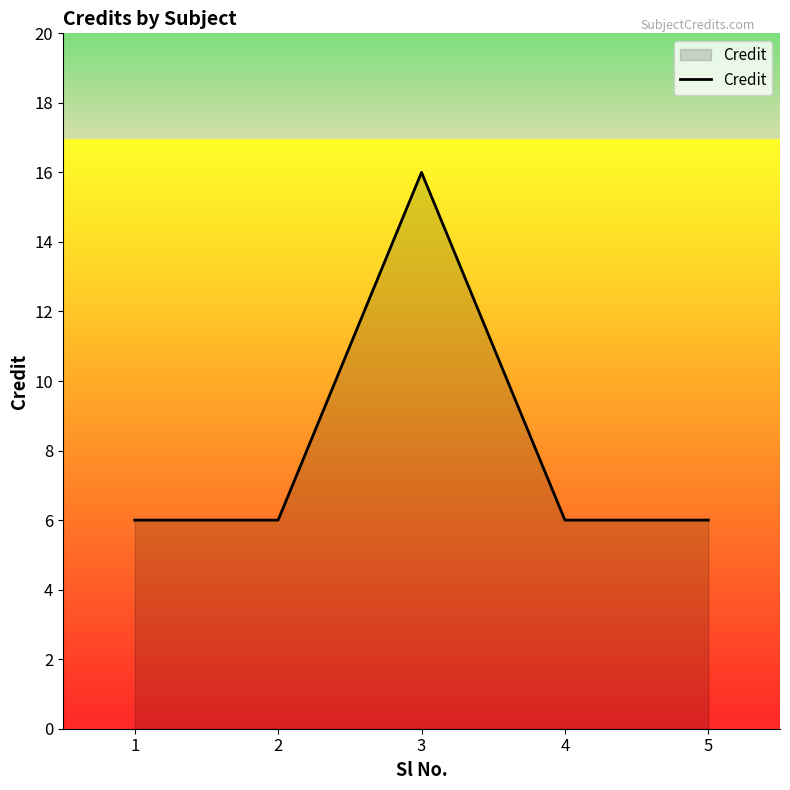

Reading right to left, what are all the values shown in this chart?

5=6	4=6	3=16	2=6	1=6